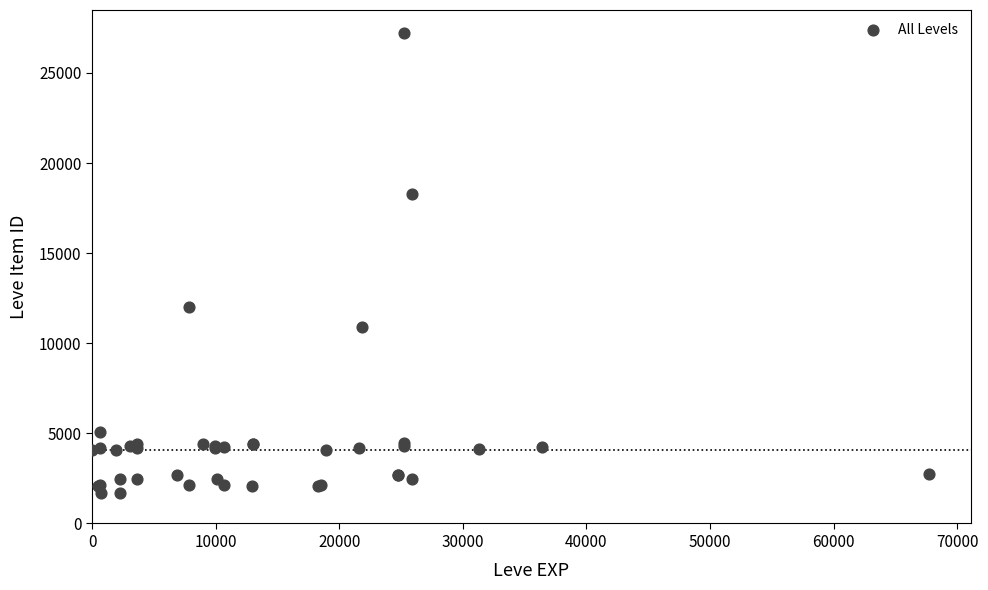

What Y value in the scatter plot is closest to 14448?

12018